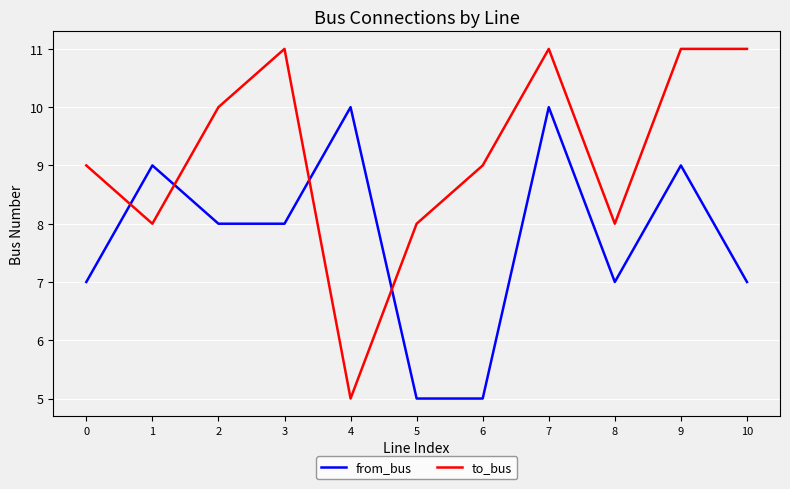

What is the difference between the maximum and minimum values in the to_bus series?

6